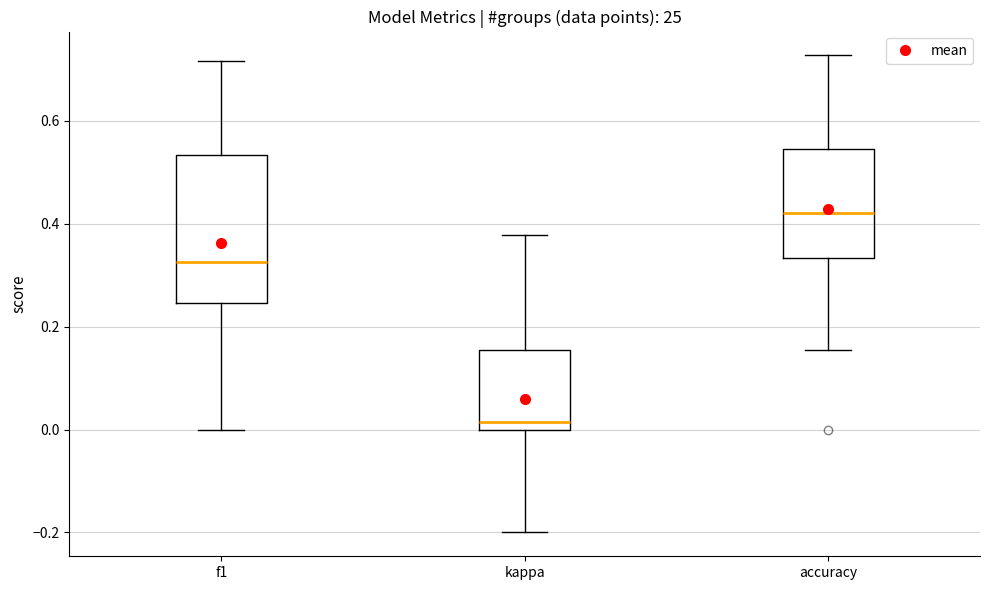

Reading left to right, read every box against the y-axis: the position of its median line, the range the box covers, and the ends of its whiskers. The values are not printed on the chart, so give them approximately, as read against the axis.

f1: median 0.32, box 0.24 to 0.54, whiskers 0.00 to 0.72
kappa: median 0.02, box 0.00 to 0.16, whiskers -0.20 to 0.38
accuracy: median 0.42, box 0.34 to 0.54, whiskers 0.16 to 0.72